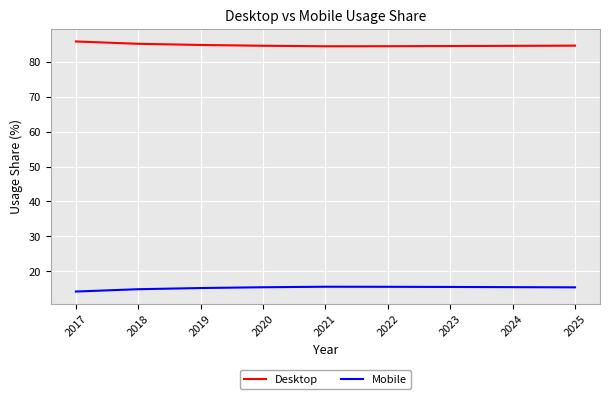

Rank the series at 2017 from lowest to highest value.

Mobile, Desktop